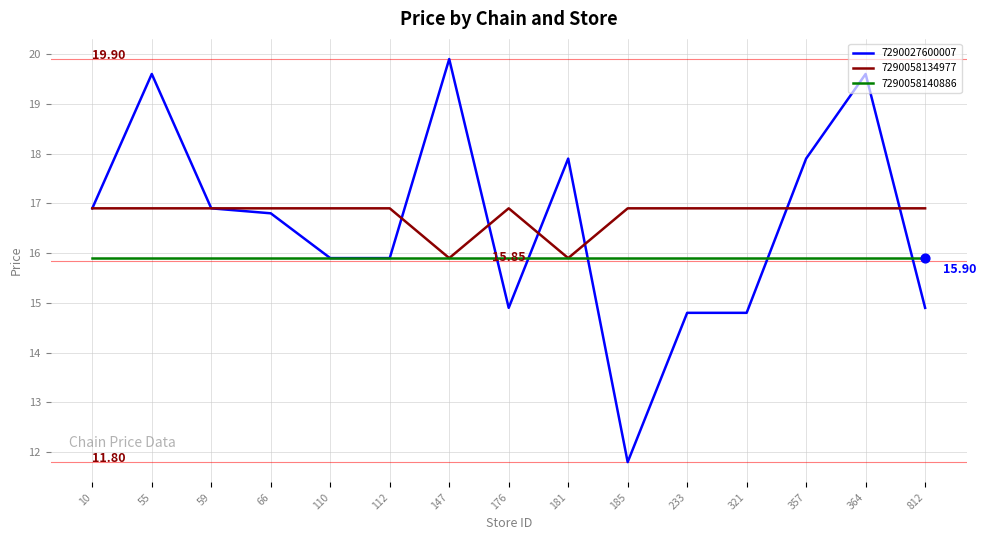

What is the total value across all series at 110?

48.7